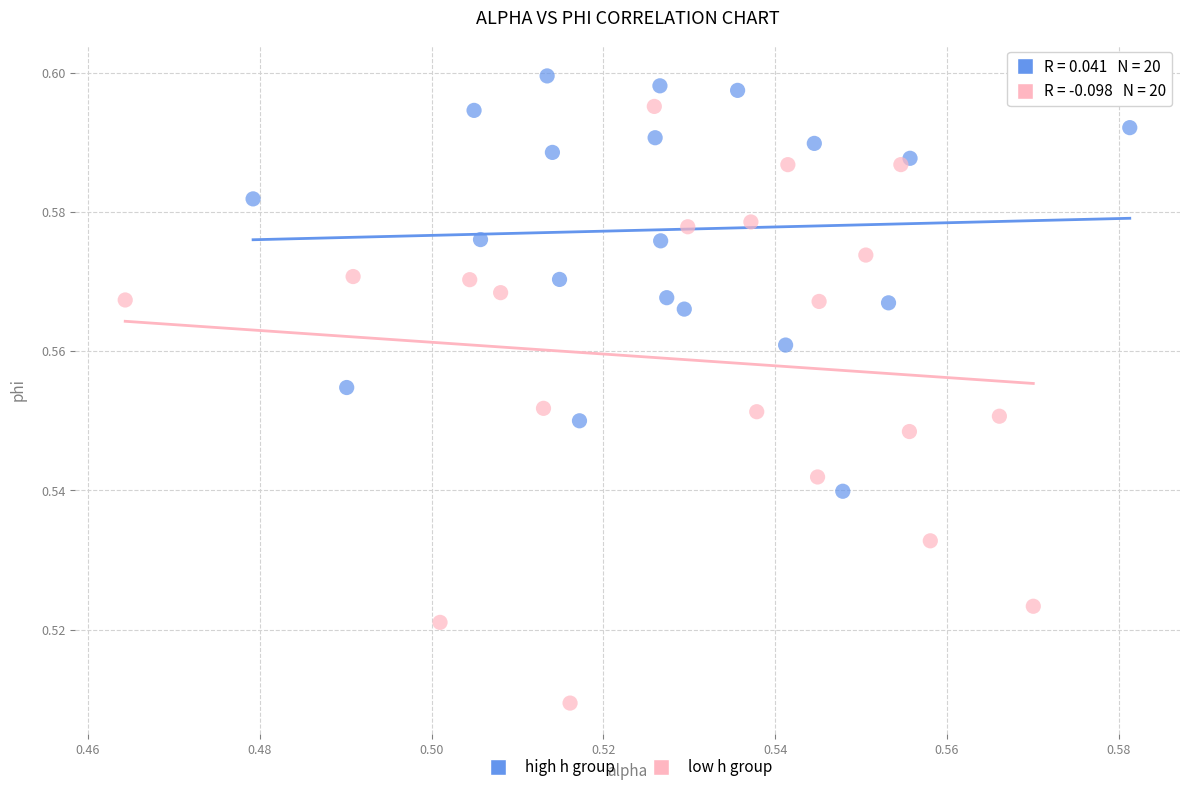

Which series contains the highest Y value?

high h group